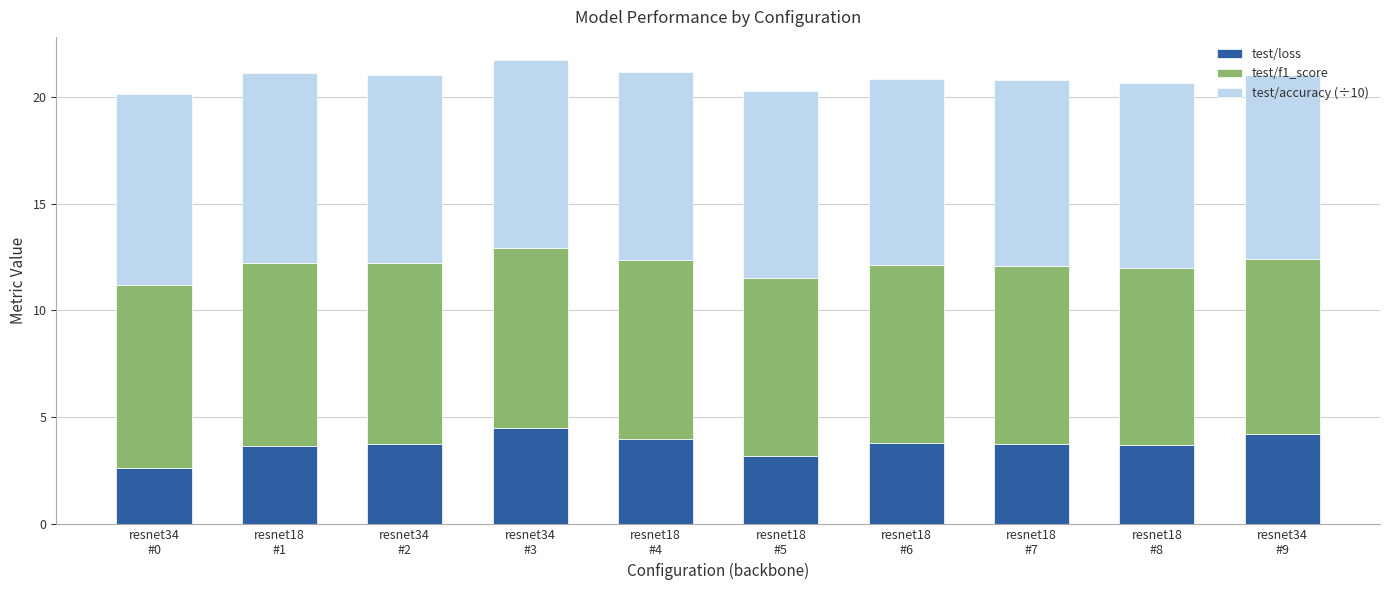

What is the highest value of the test/loss series?

4.5